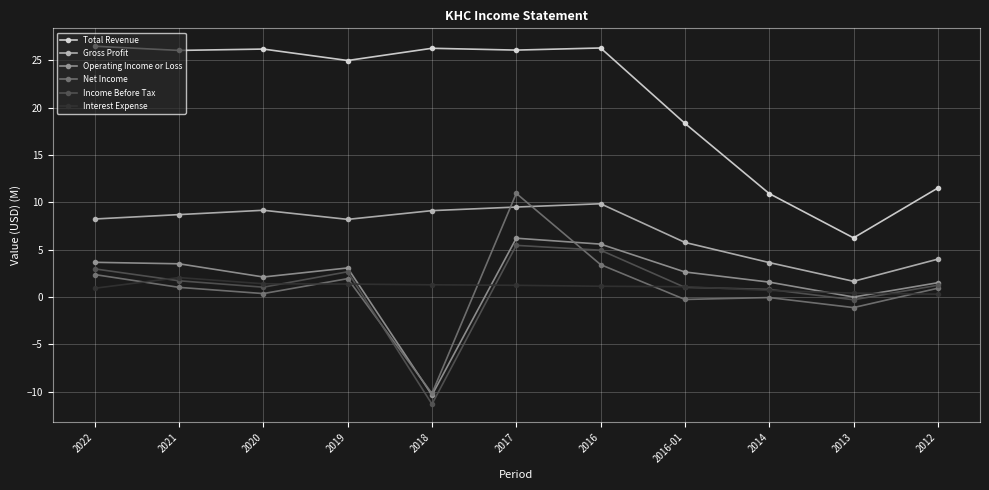

What is the difference between the Total Revenue values at 2018 and 2013?

20.0